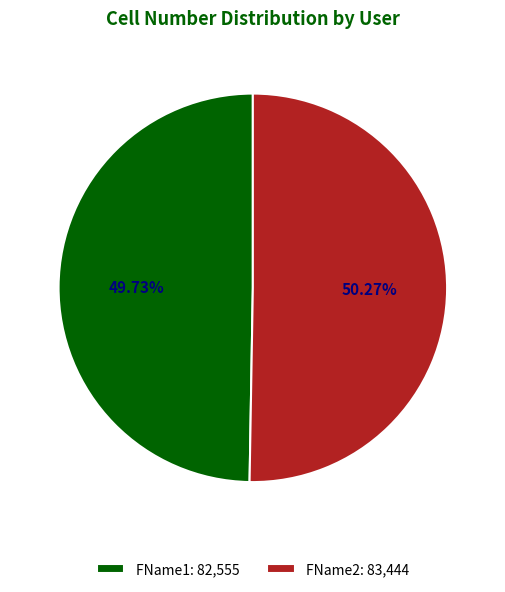

How many slices are in this pie chart?

2